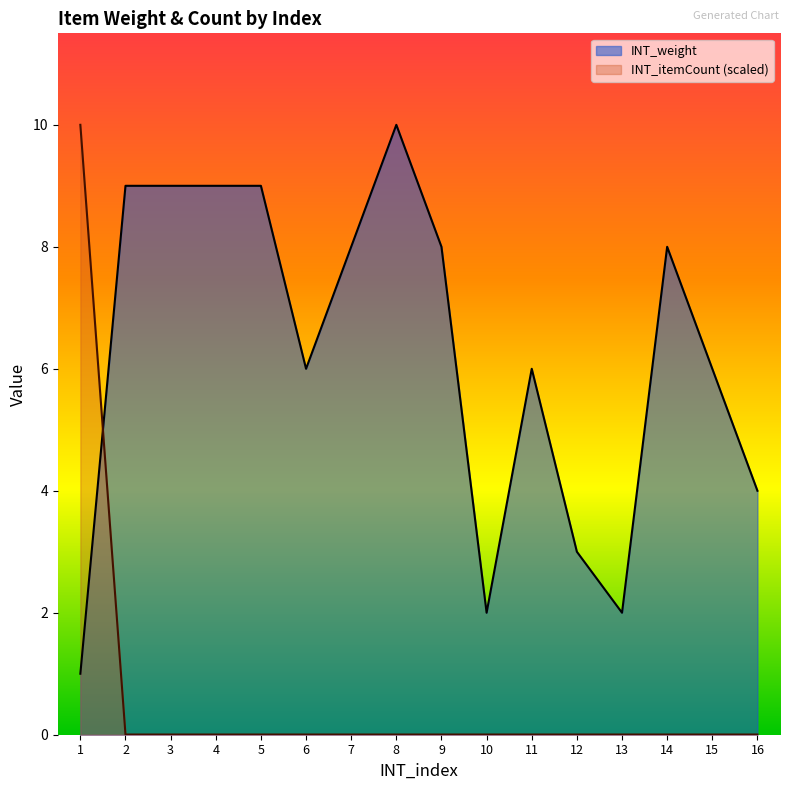

Which series has the largest total across all categories?

INT_weight